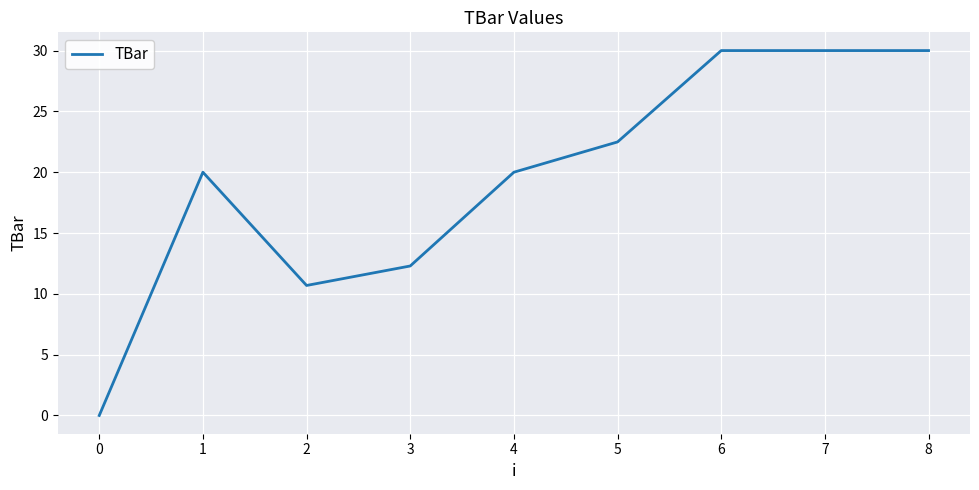

At which label is the value closest to 15?

3